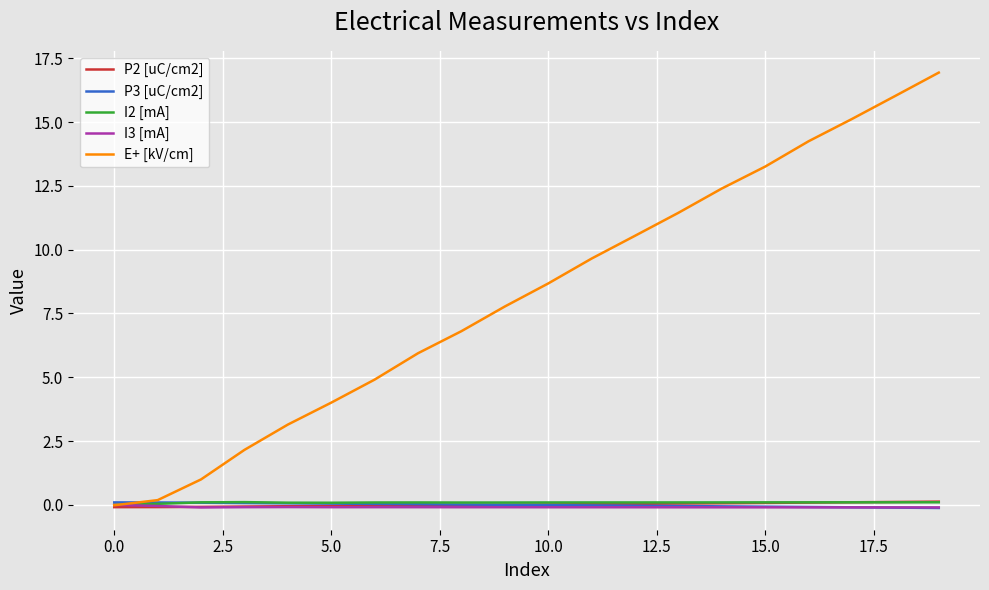

What is the average value of the I3 [mA] series?

-0.1